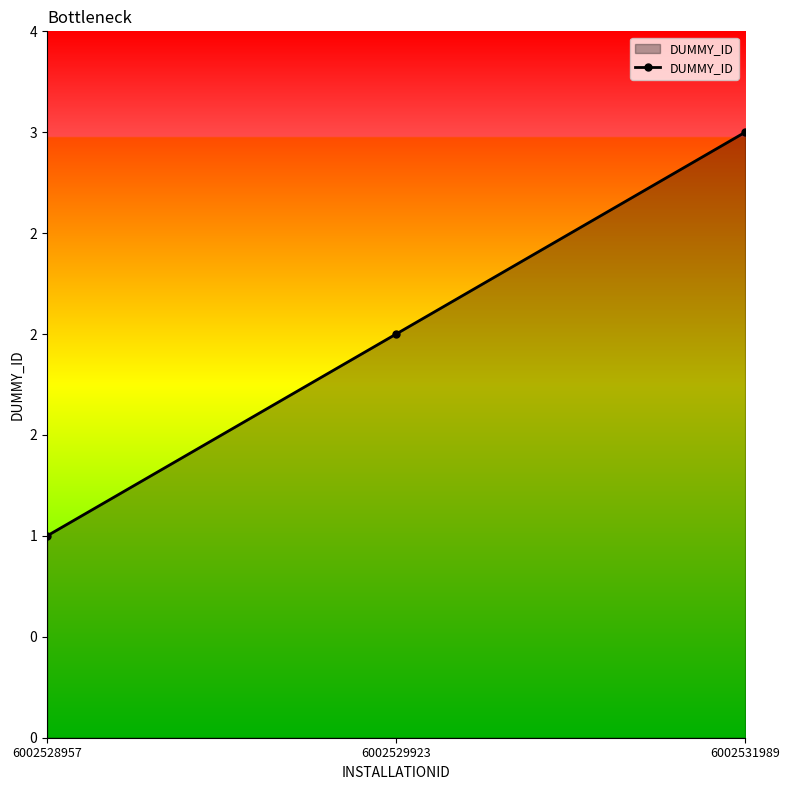

Rank the categories by value from lowest to highest.

6002528957, 6002529923, 6002531989